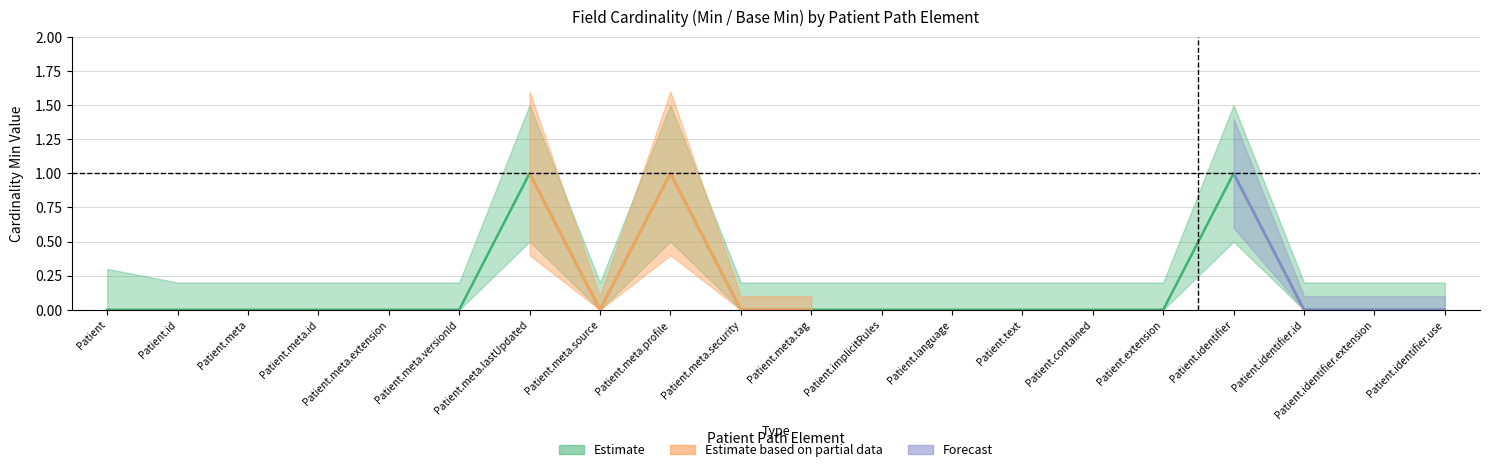

How many interior local peaks (higher than both neighbors) does the data have?

3